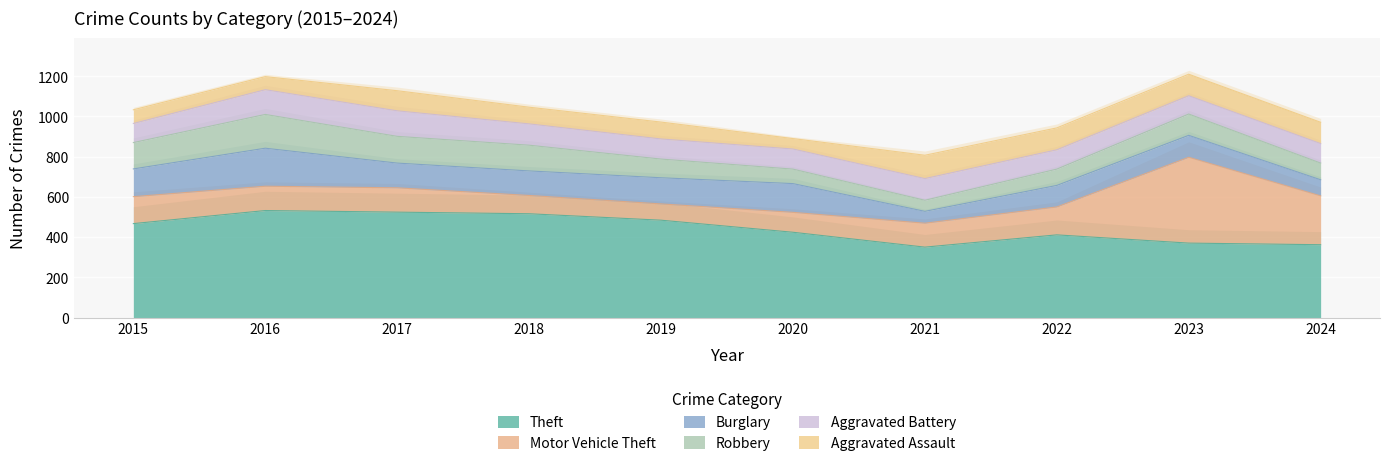

What are all the series names shown in the legend?

Theft, Motor Vehicle Theft, Burglary, Robbery, Aggravated Battery, Aggravated Assault